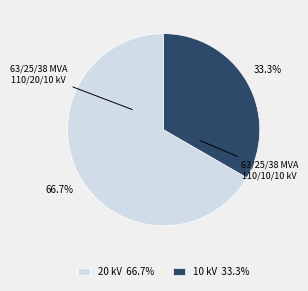

Is the sum of 63/25/38 MVA 110/10/10 kV and 63/25/38 MVA 110/20/10 kV greater than half?

Yes